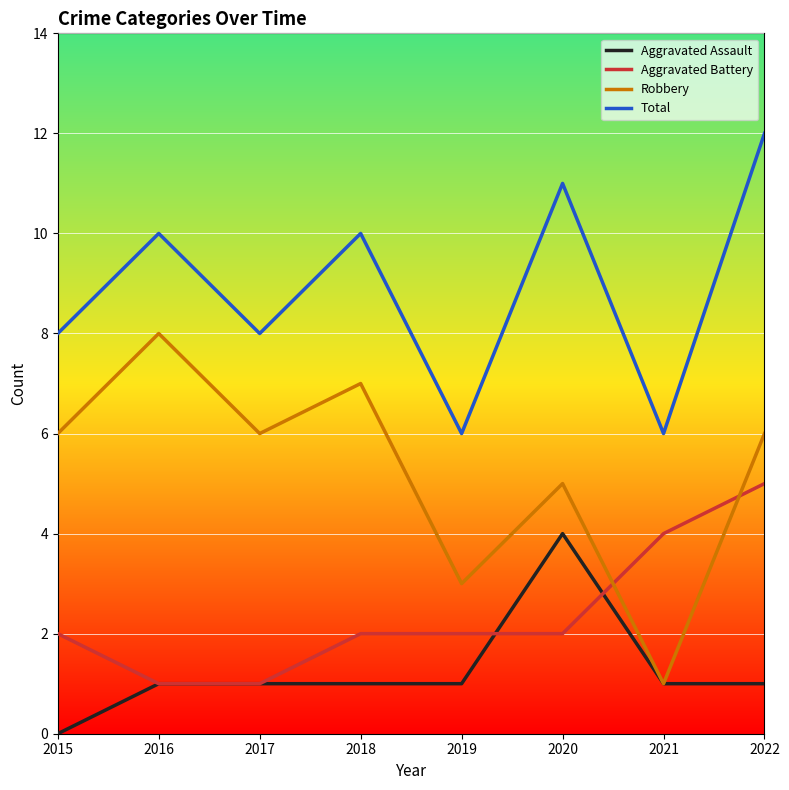

True or false: Robbery has more than 1 interior local peaks.

True